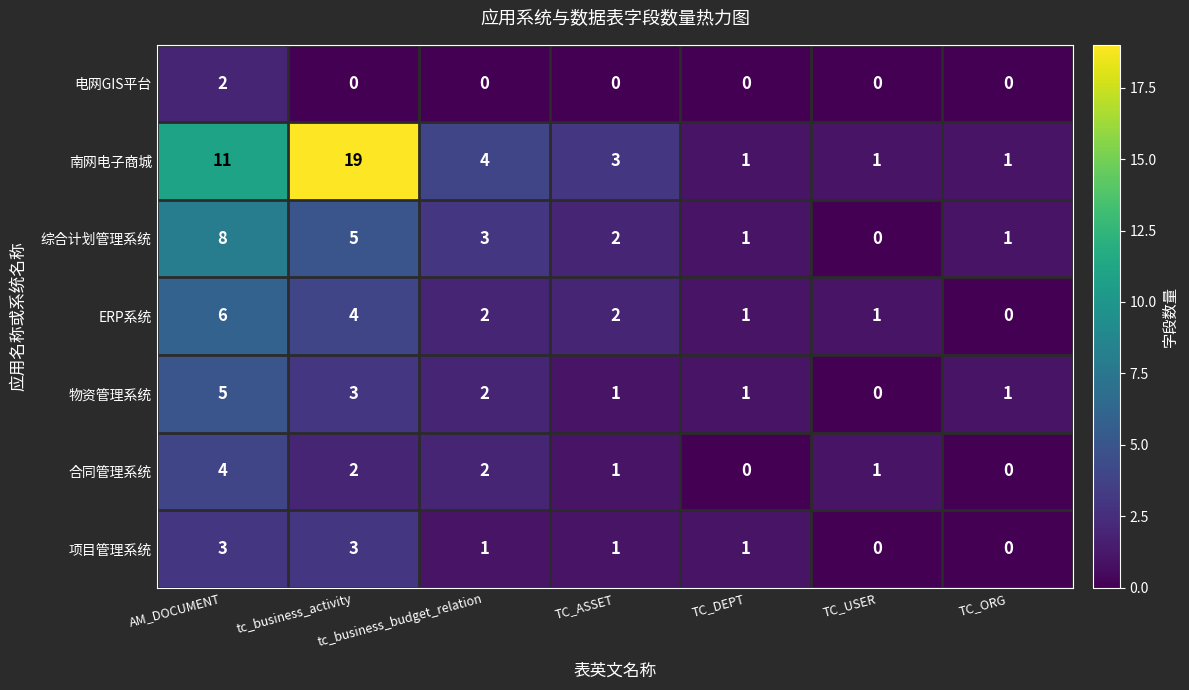

Between tc_business_activity and TC_ASSET, which series saw the biggest shift?

南网电子商城